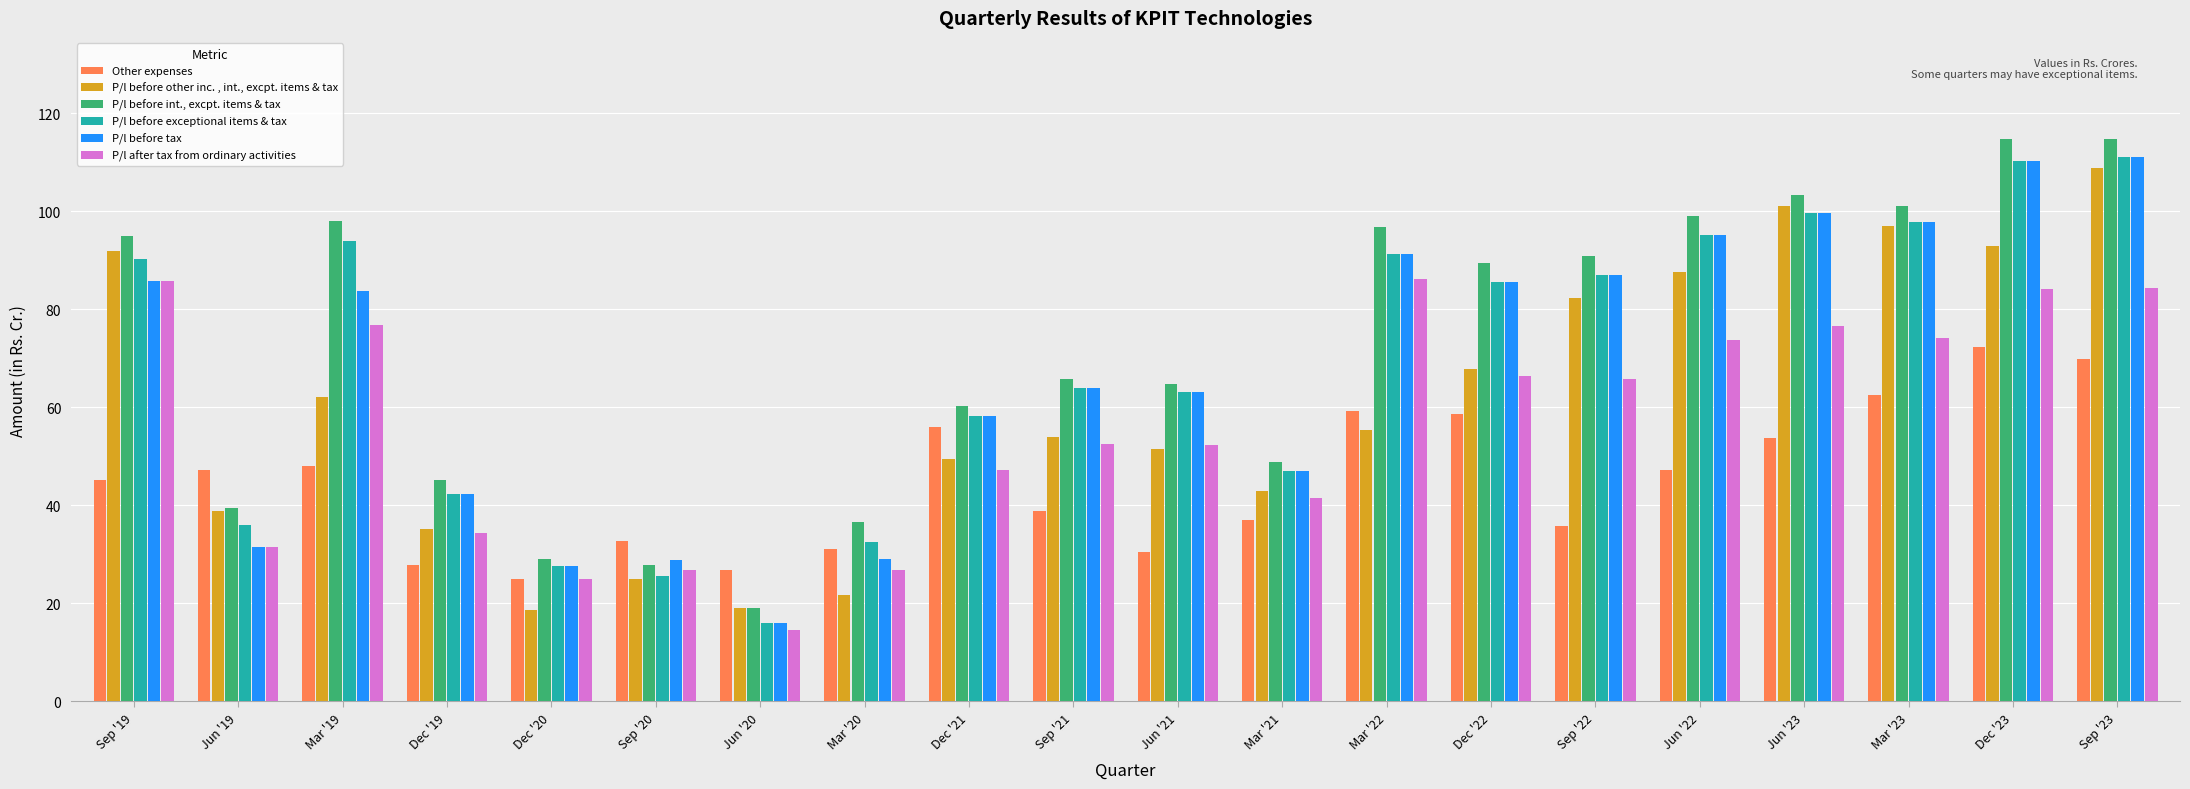

True or false: P/l before tax has a value of 161.1 at Jun '22.

False